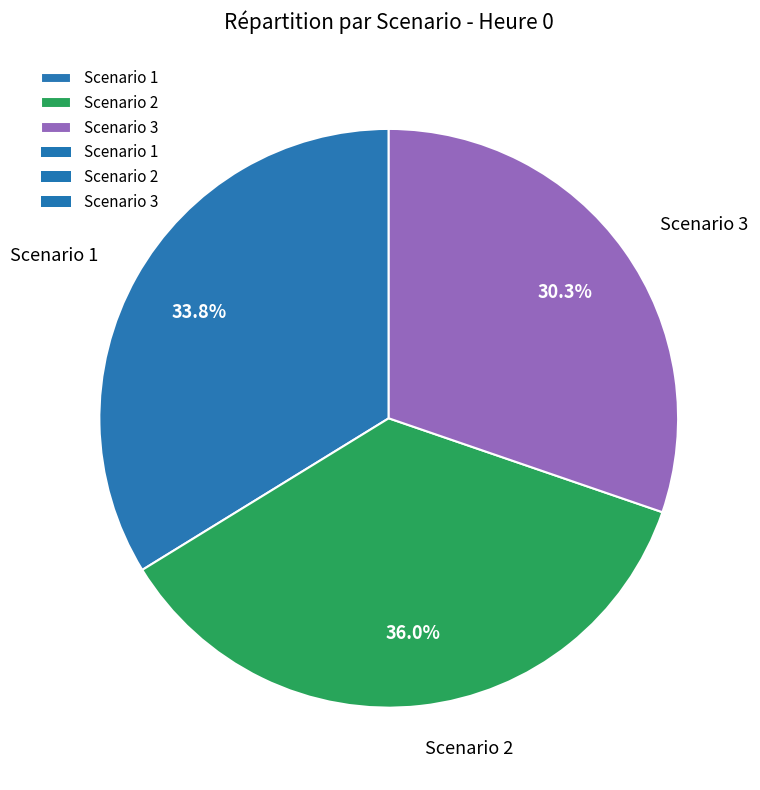

To the nearest percent, what portion does Scenario 1 represent?

34%